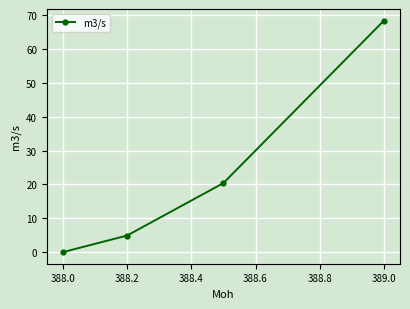

How many values exceed 20?

2